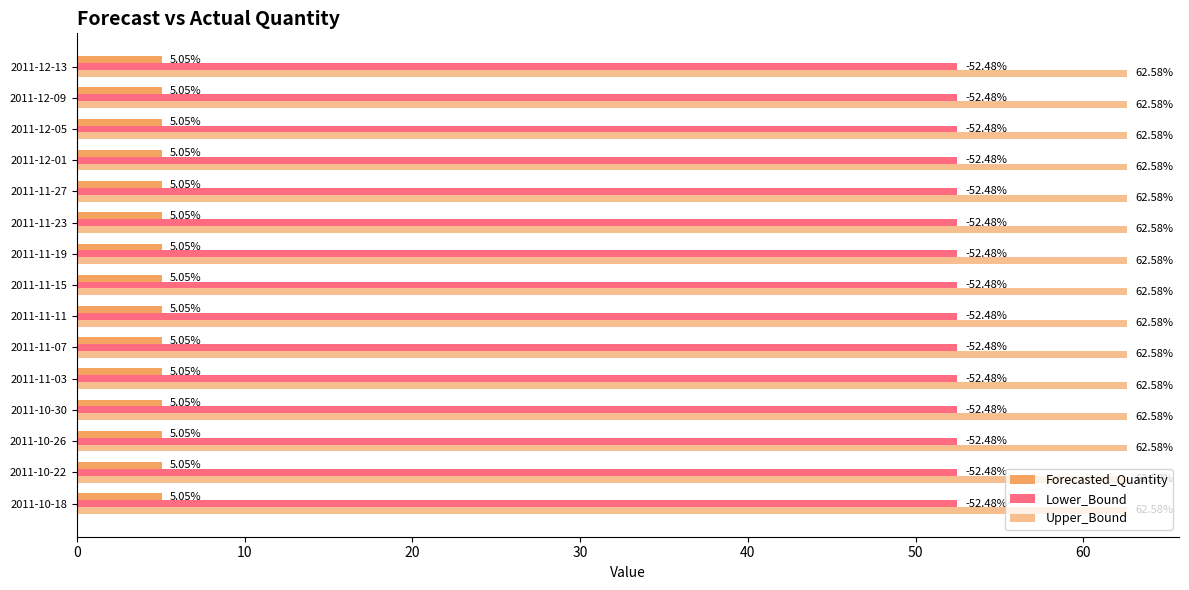

Read the Upper_Bound value at 2011-11-23.

62.6